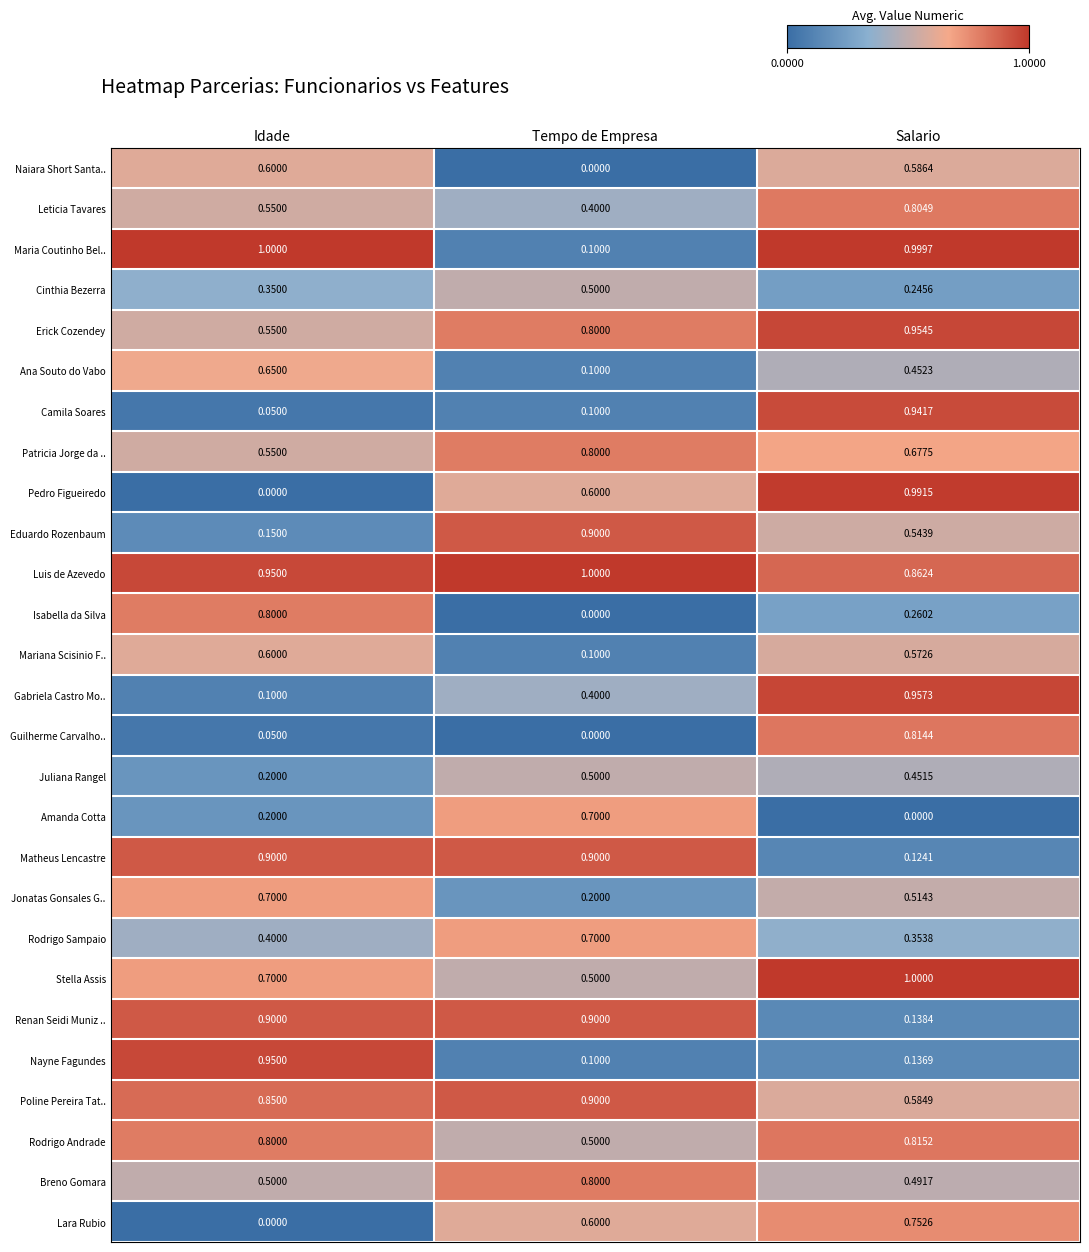

What is the difference between the highest and lowest values at Salario?

1.0